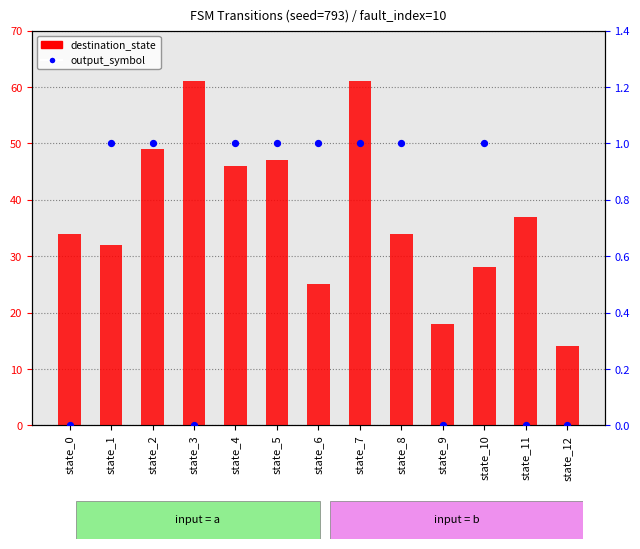

At which category is the sum across all series the highest?

state_7